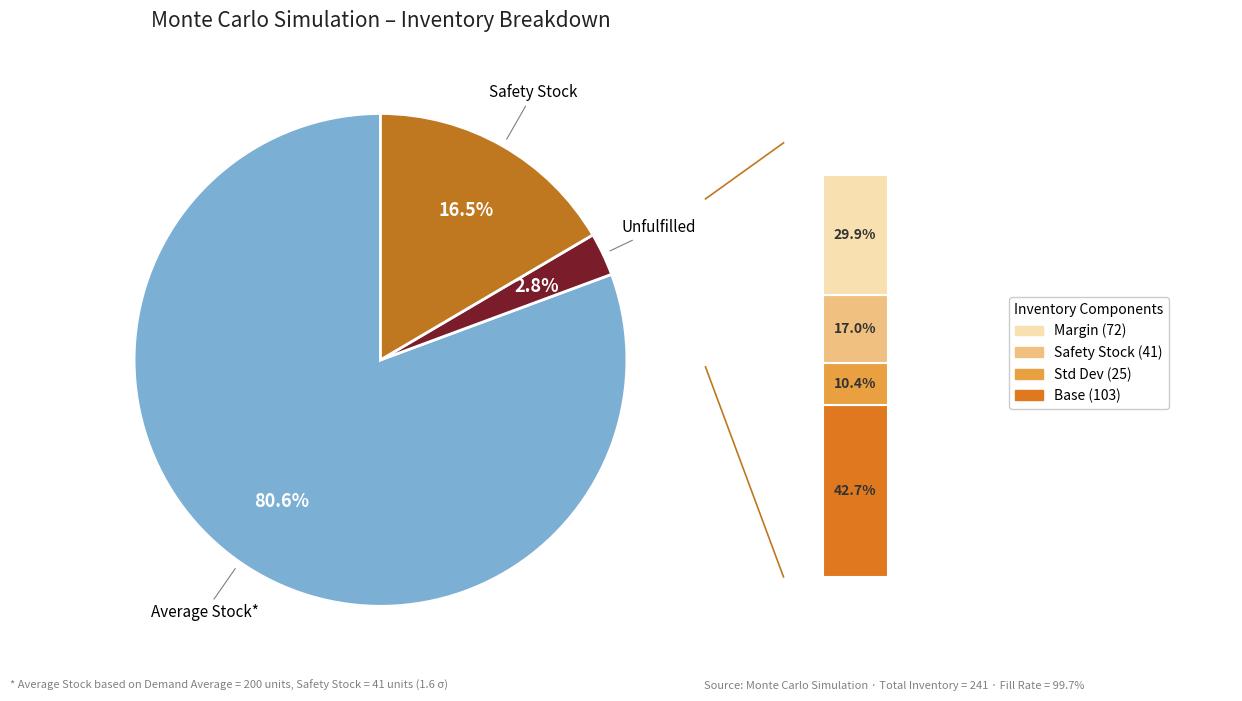

The Fill Rate slice represents 10% of the pie. True or false?

False